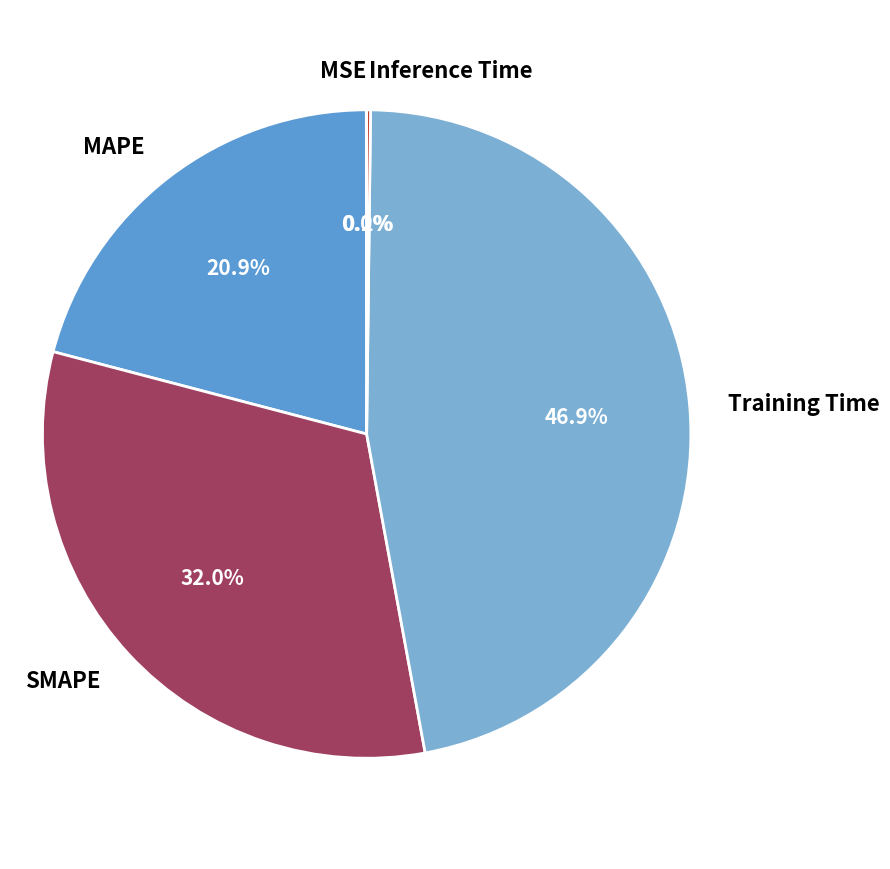

Which slice is the largest?

Training Time